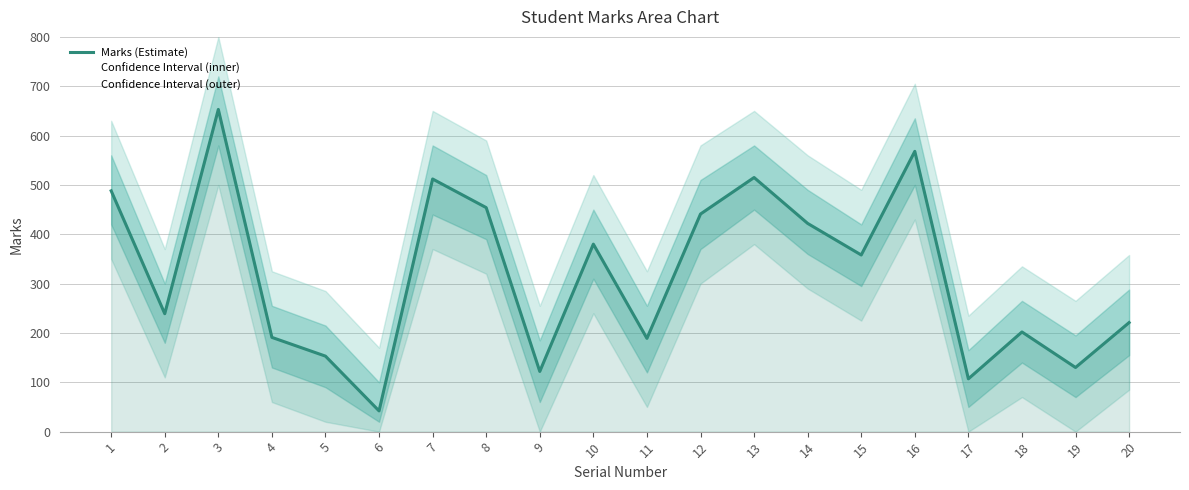

List the labels in order of value, smallest first.

6, 17, 9, 19, 5, 11, 4, 18, 20, 2, 15, 10, 14, 12, 8, 1, 7, 13, 16, 3